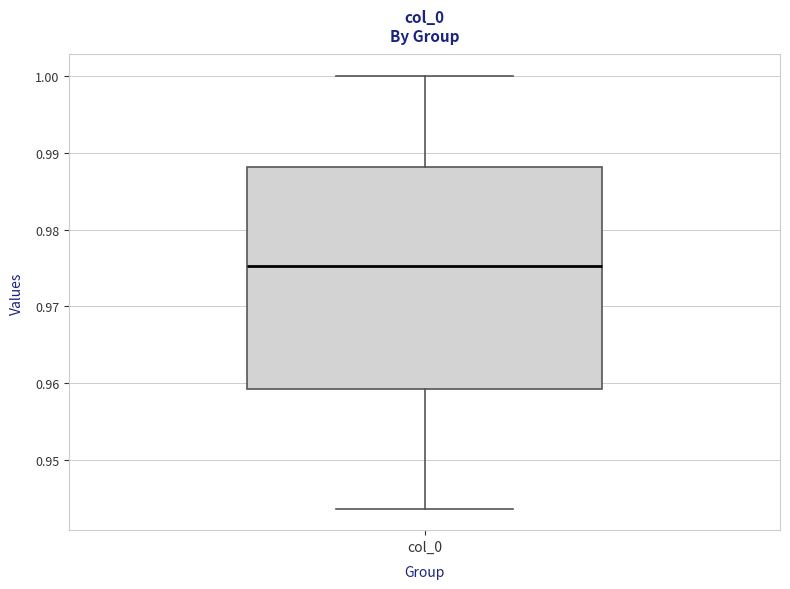

Read this box plot against the y-axis: the position of the median line, the range covered by the box, and the ends of both whiskers. The values are not printed on the chart, so give them approximately, as read against the axis.

median 0.975, box 0.959 to 0.988, whiskers 0.944 to 1.000